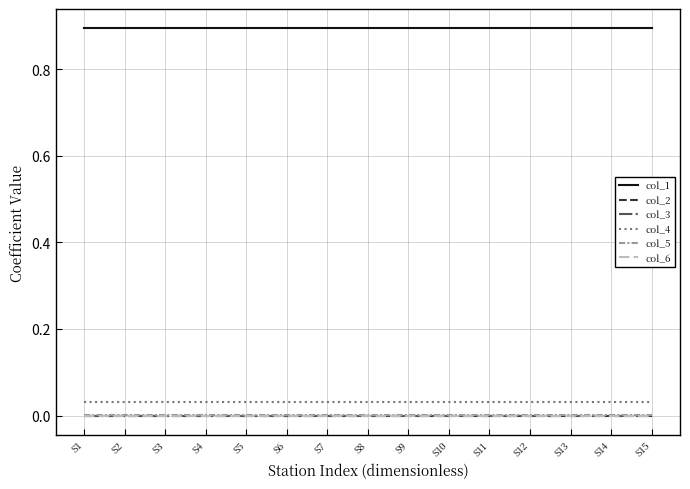

The col_1 series shows 0.9 at S14. True or false?

True